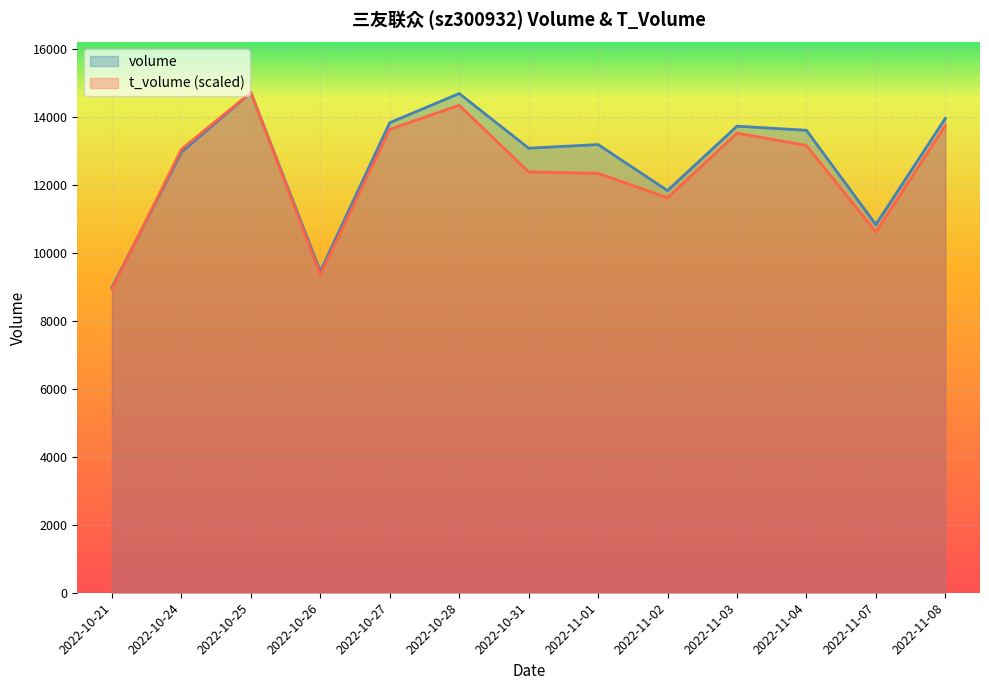

List the series in order of their peak value, highest first.

volume, t_volume